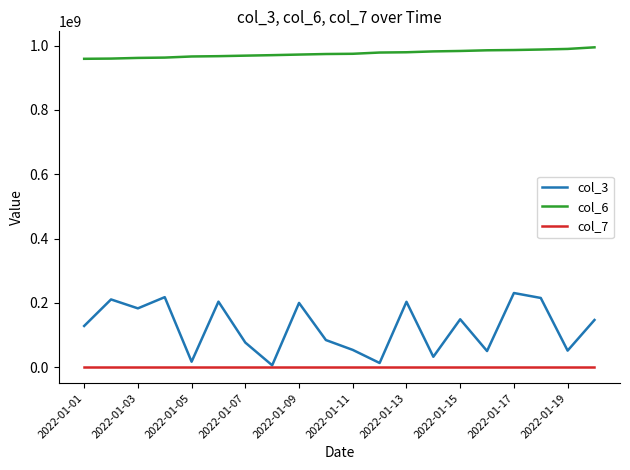

Which series has the largest total across all categories?

col_6